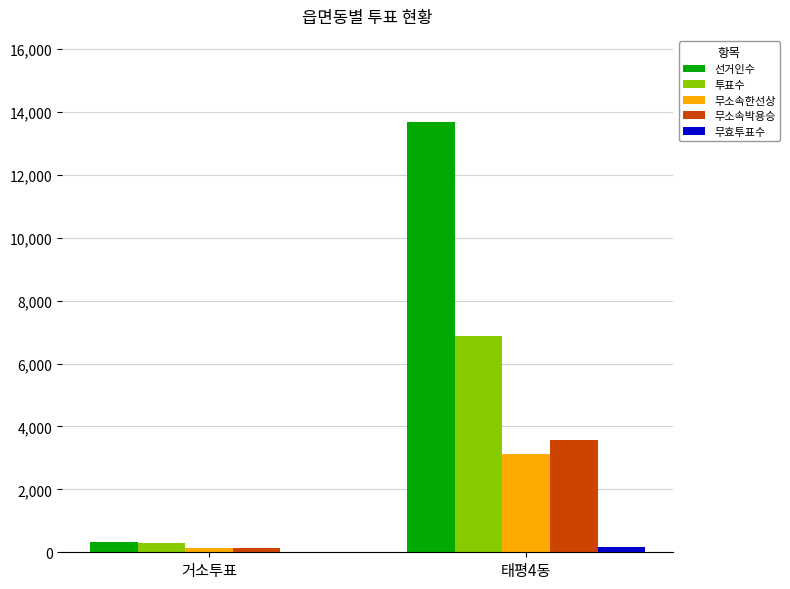

The value of 무소속박용승 at 태평4동 is 3561. True or false?

True